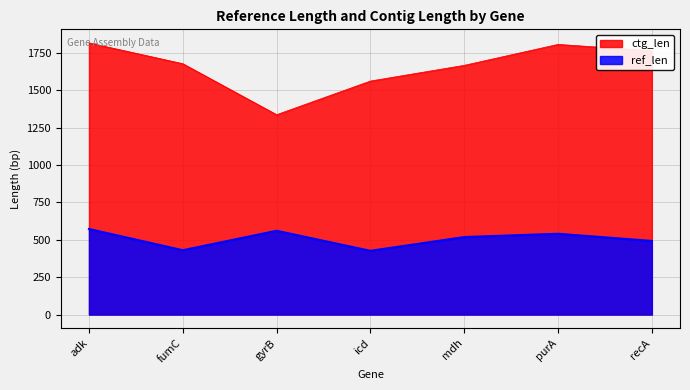

What is the spread (max minus min) of values at mdh?

1148